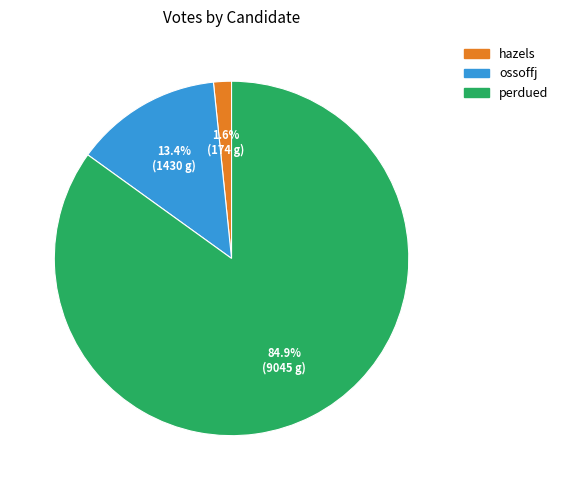

Is there any slice that represents more than half of the pie?

Yes